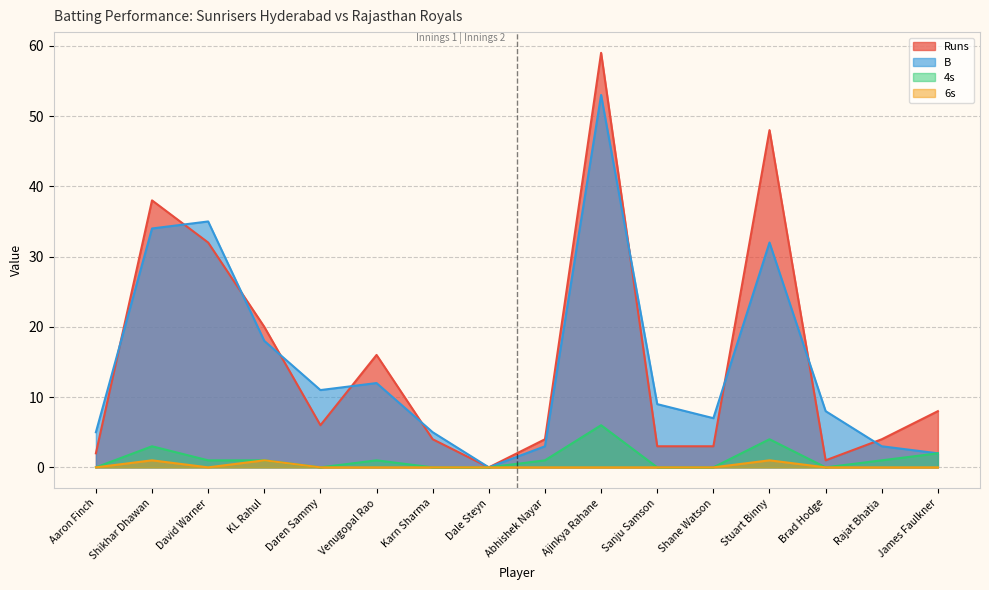

Where is the first local minimum for Runs?

Daren Sammy